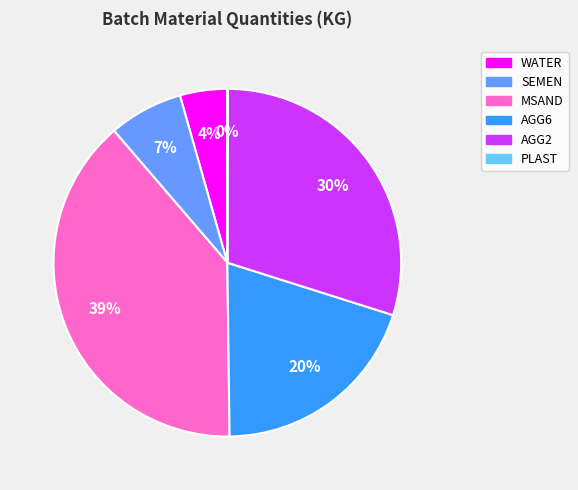

Does any single category account for the majority?

No